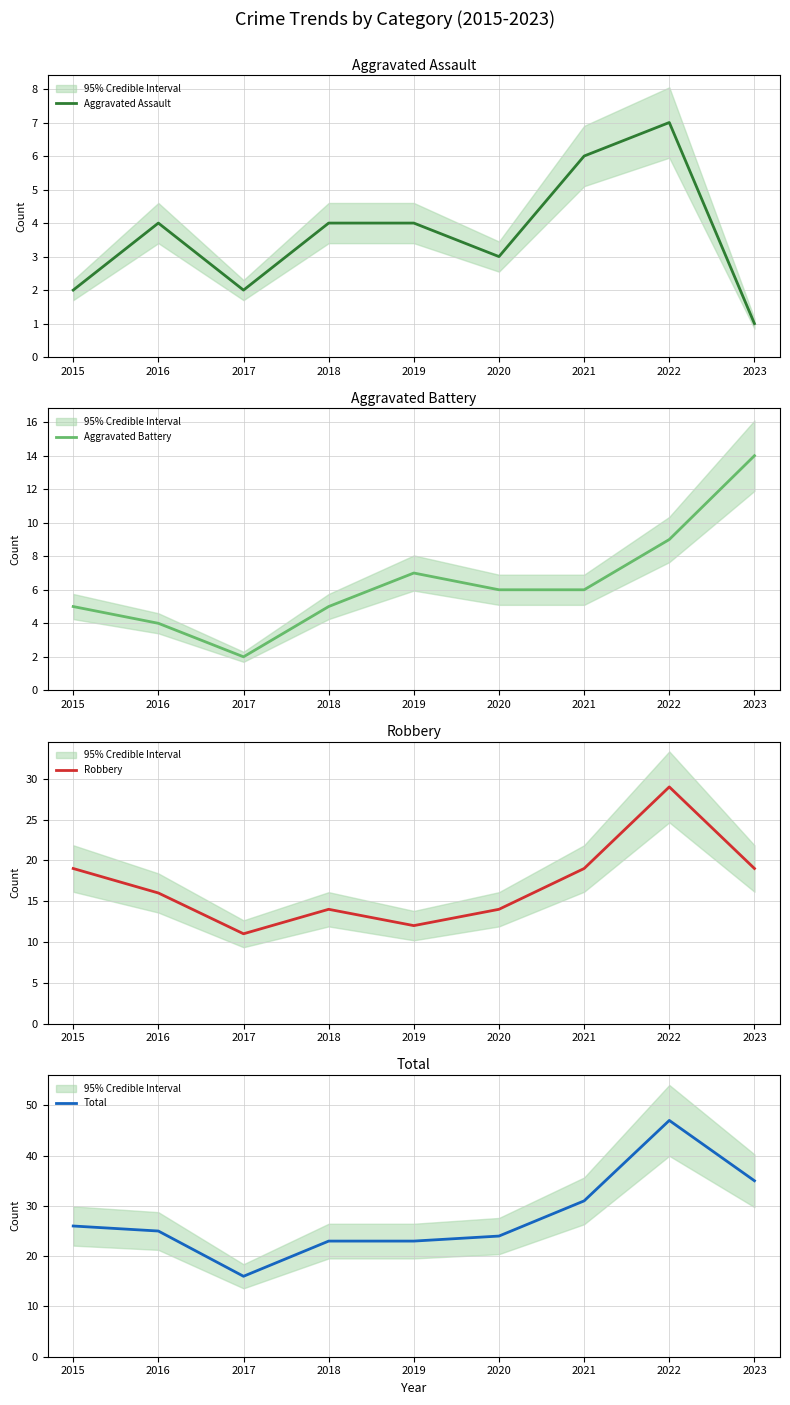

What is the approximate value of Robbery at 2016, to the nearest 5?

15